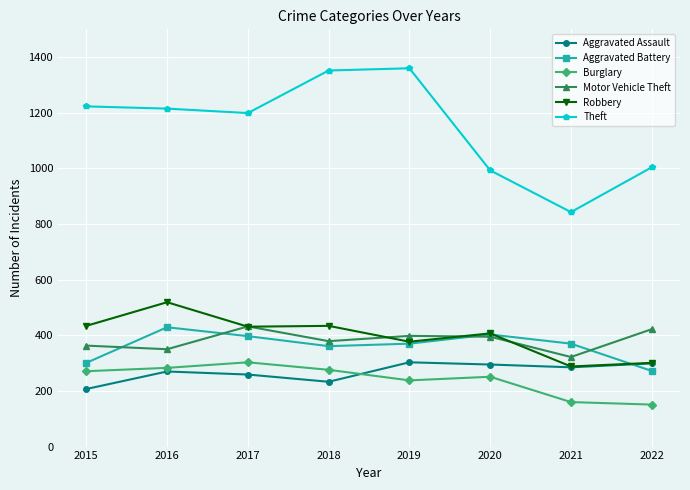

Is it true that Burglary equals 238 at 2019?

True